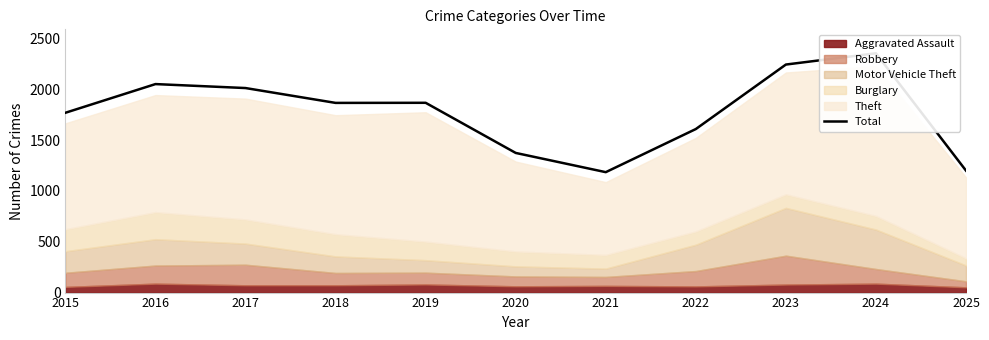

Where does the data first go above 1865?

2016